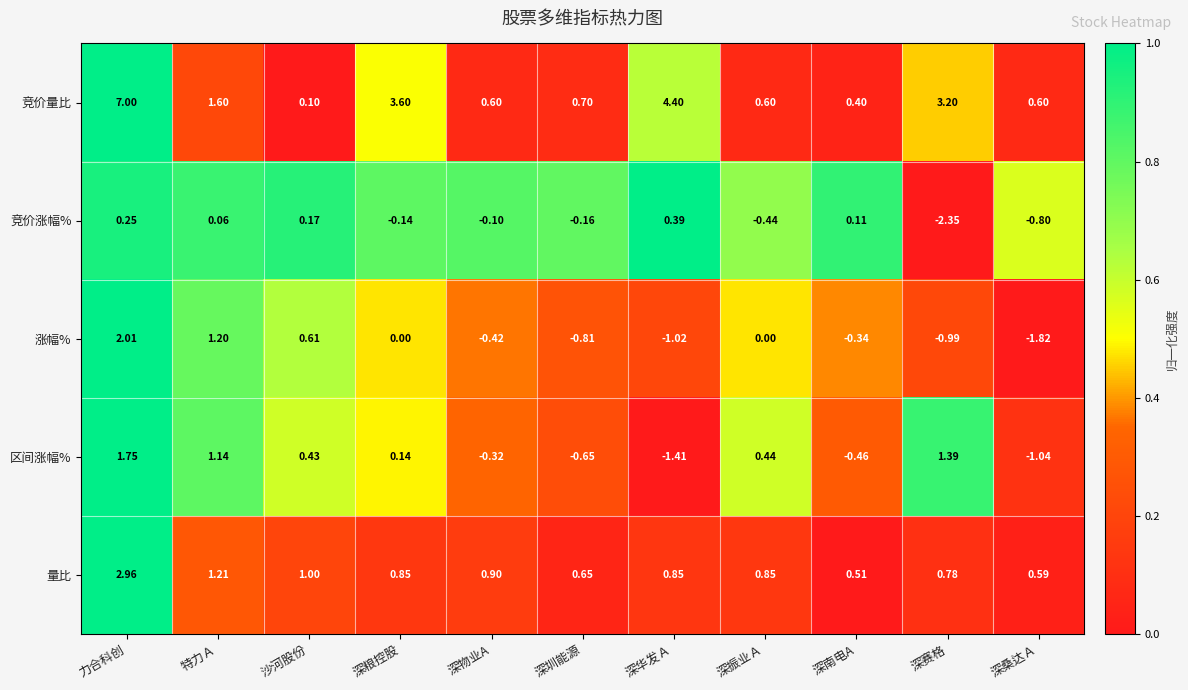

Which series has the largest range (max minus min)?

竞价量比